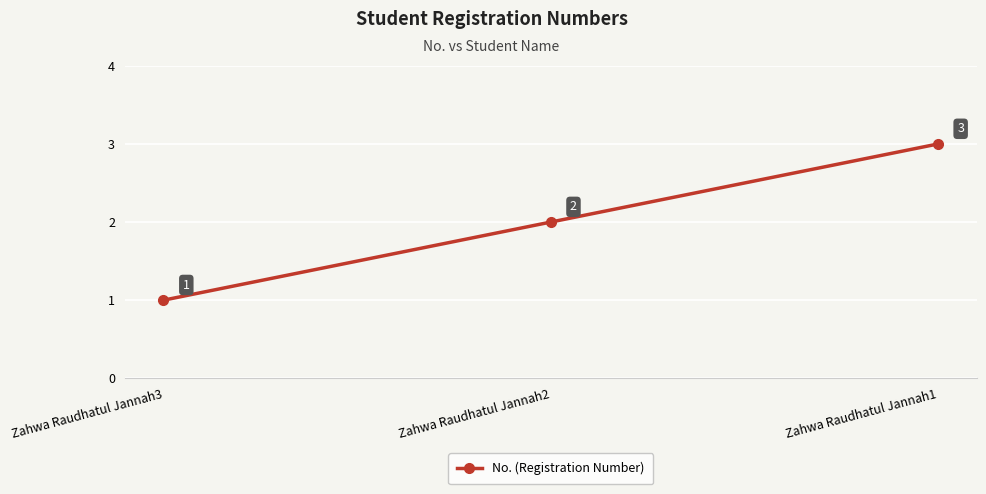

At which category does the chart reach its minimum across all series?

Zahwa Raudhatul Jannah3